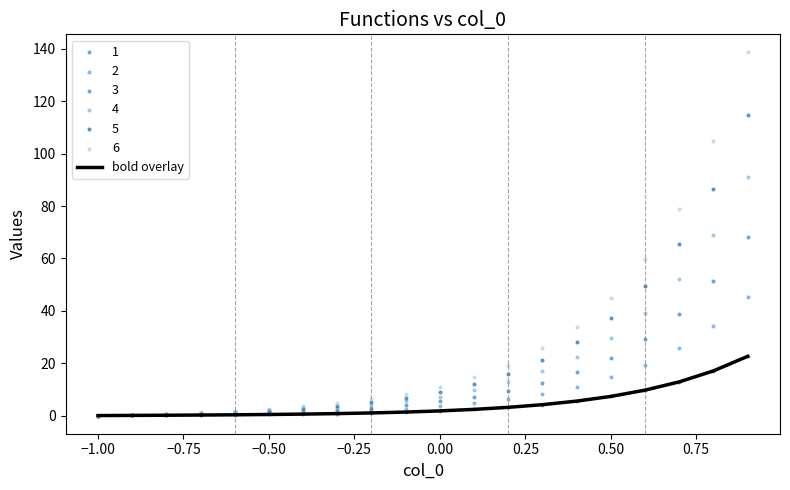

True or false: bold overlay has a value of 1.8 at 0.00.

True